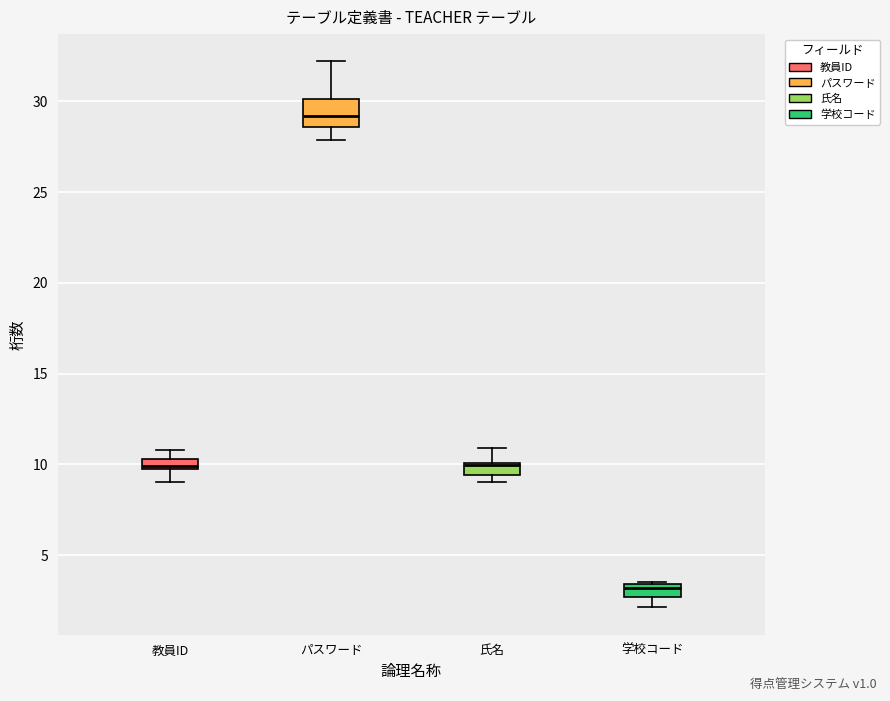

Where is the upper edge of the box for 学校コード on the y-axis? The values are not printed on the chart, so give them approximately, as read against the axis.

3.5